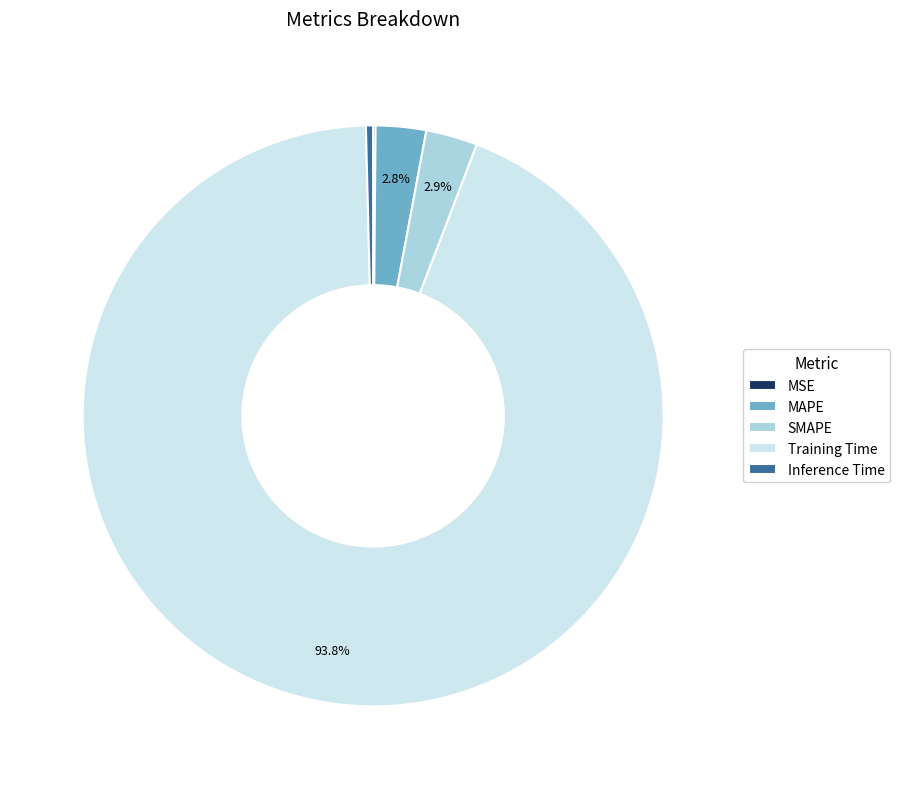

Which has a higher value, Training Time or MAPE?

Training Time